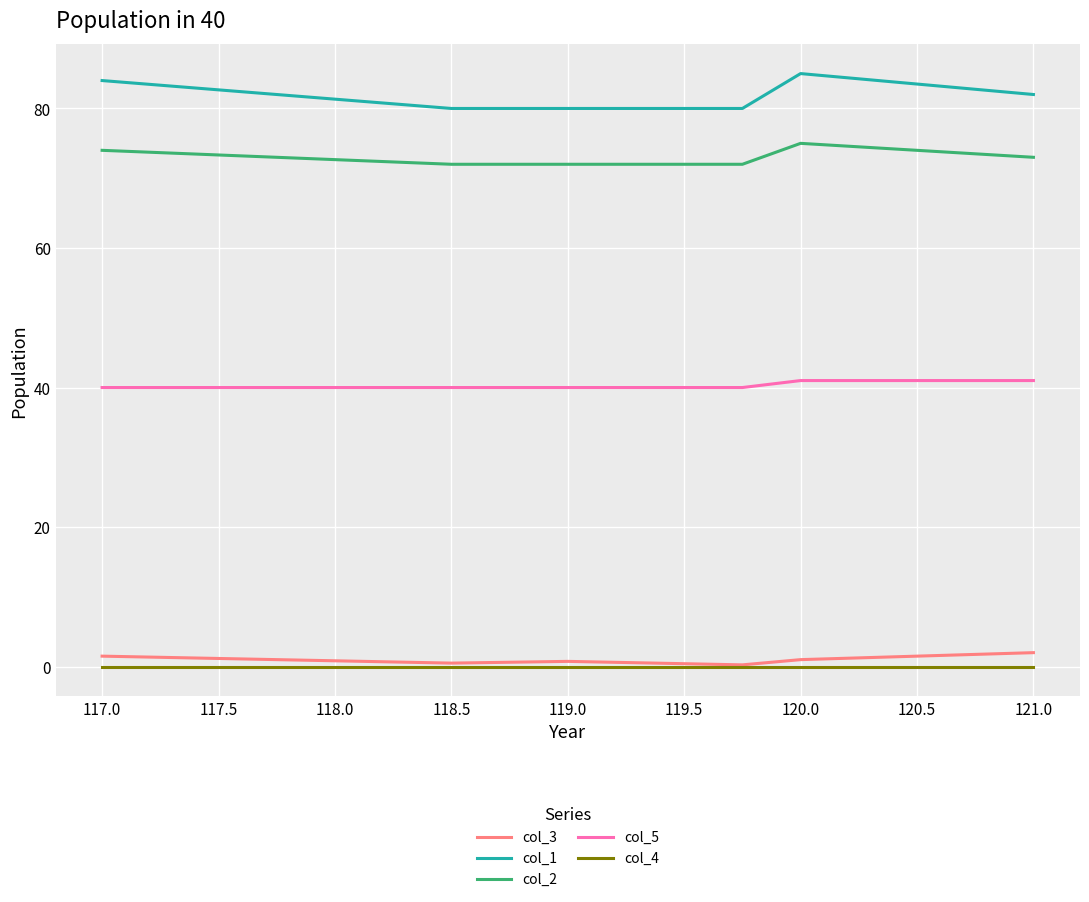

Which series has the widest spread of values?

col_1